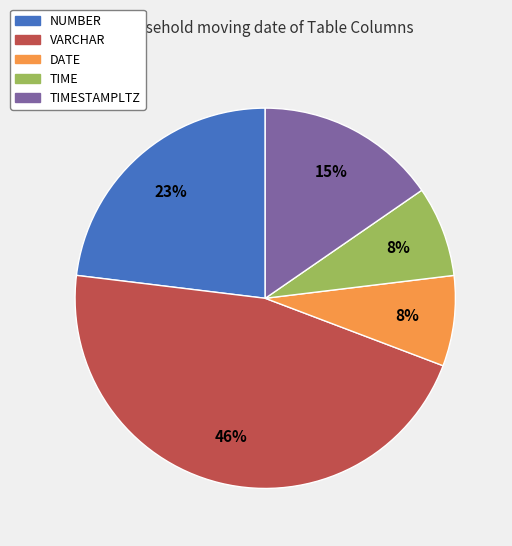

True or false: DATE accounts for 1% of the total.

False